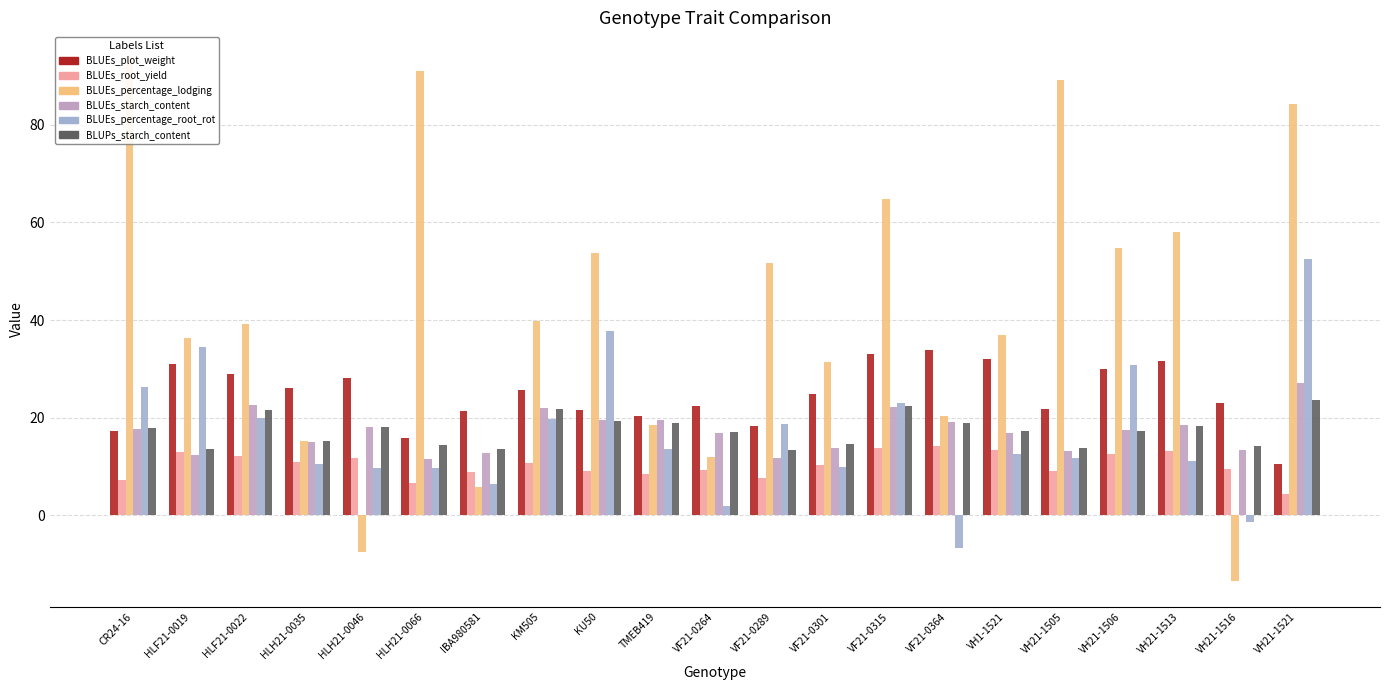

At which label is BLUEs_percentage_lodging closest to 40?

KM505